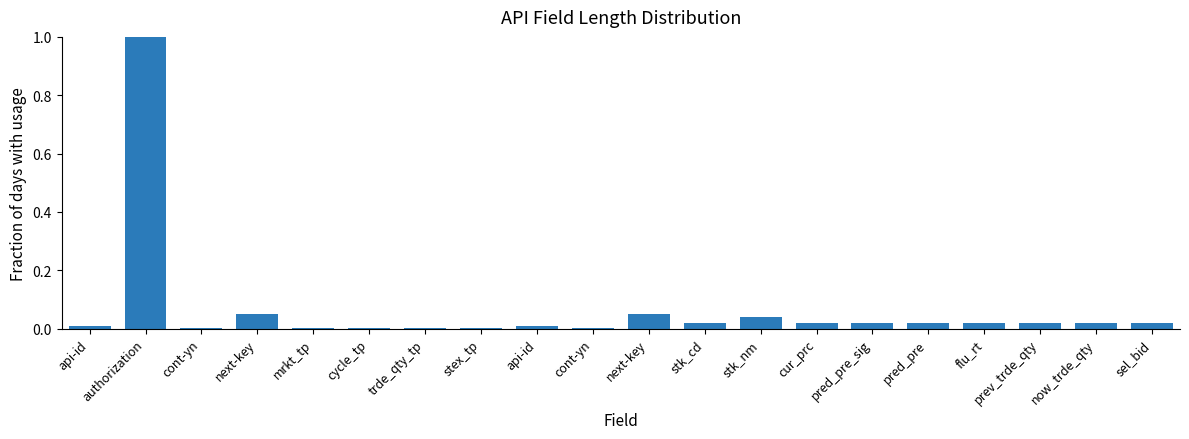

Are the bars horizontal?

No